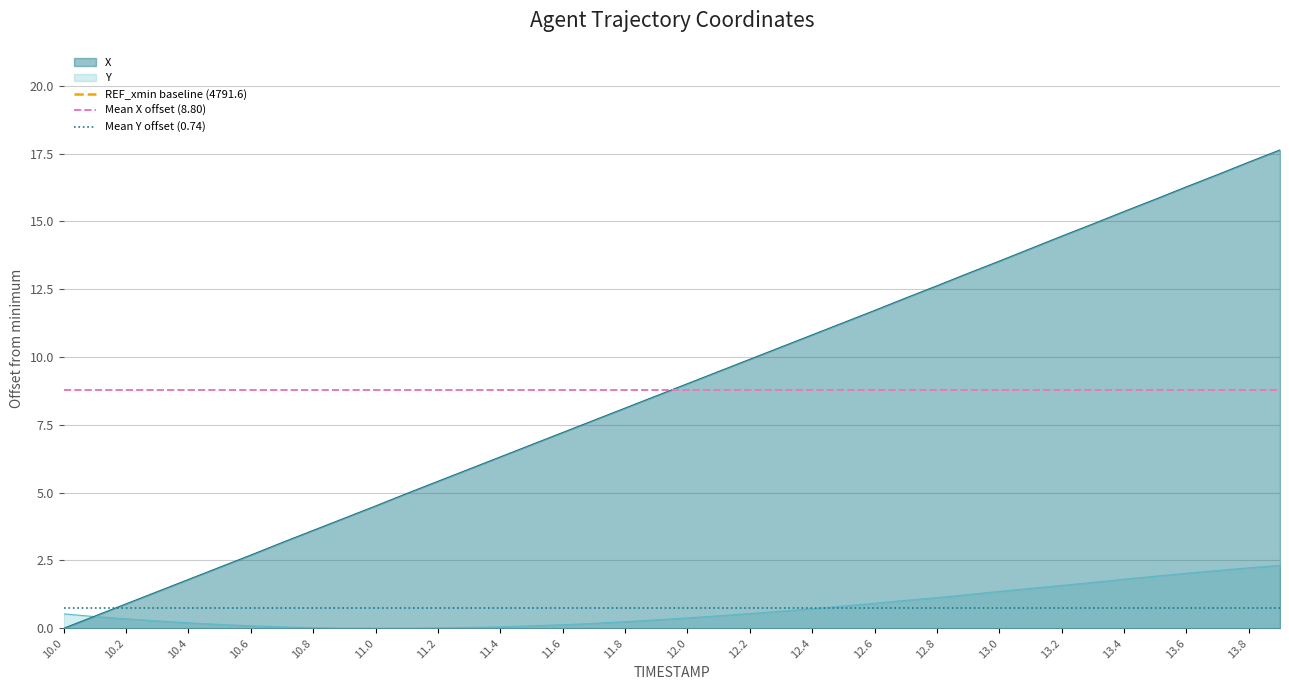

Is it true that Y equals 0.7 at 12.4?

True